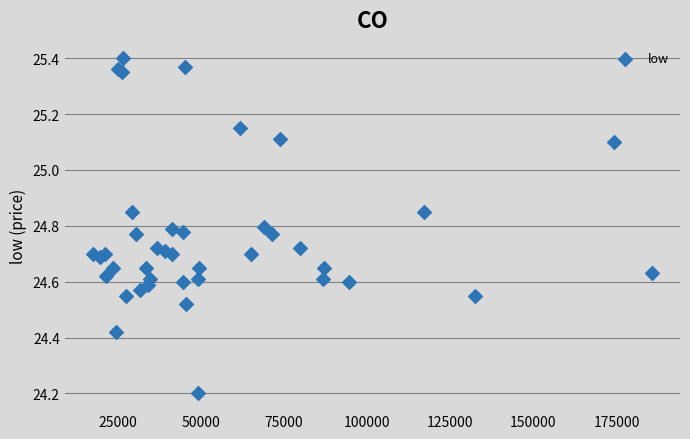

What Y value in the scatter plot is closest to 24?

24.2